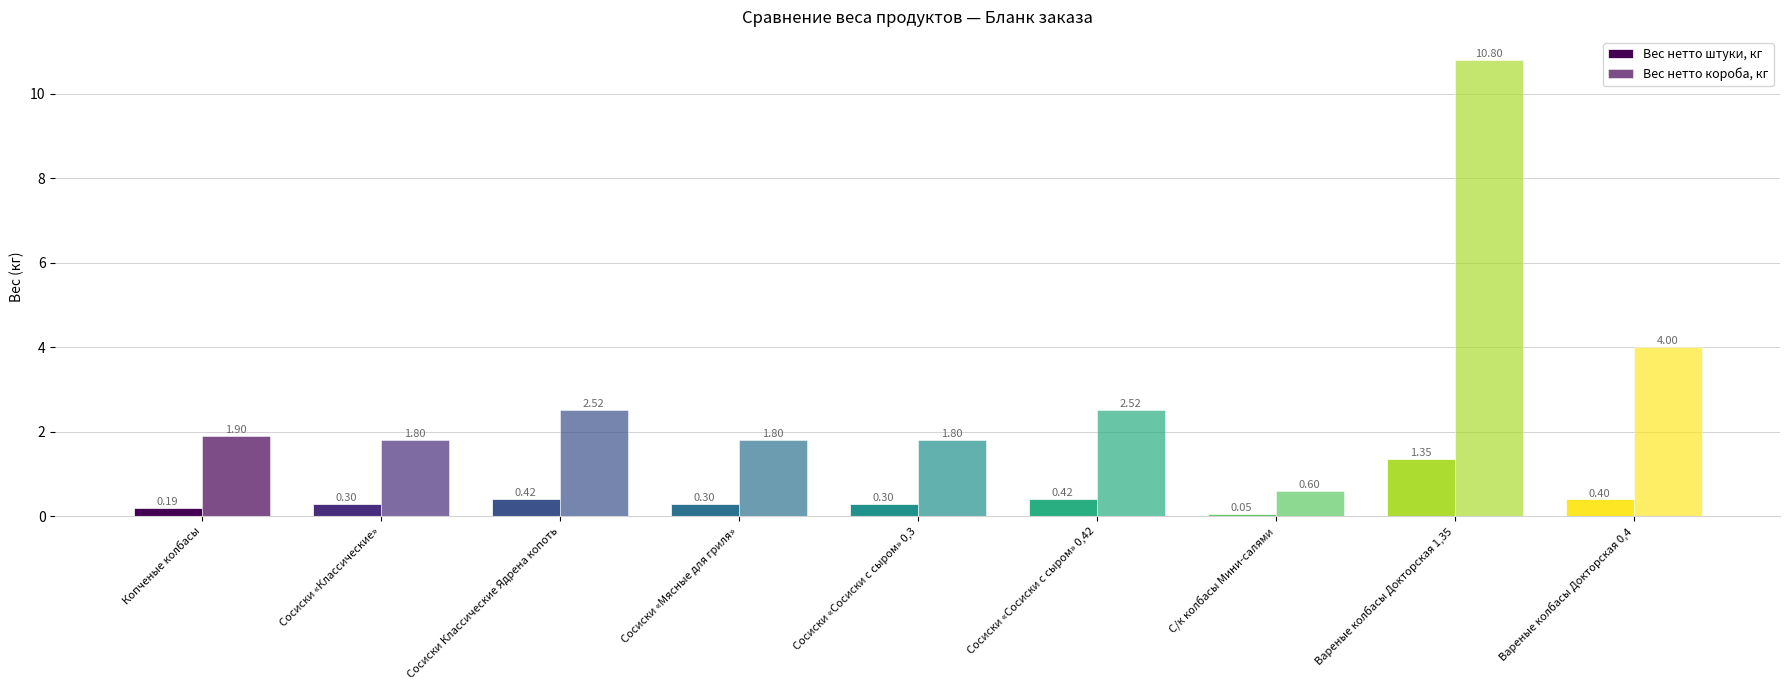

How many data points in Вес нетто короба, кг are above 1?

8